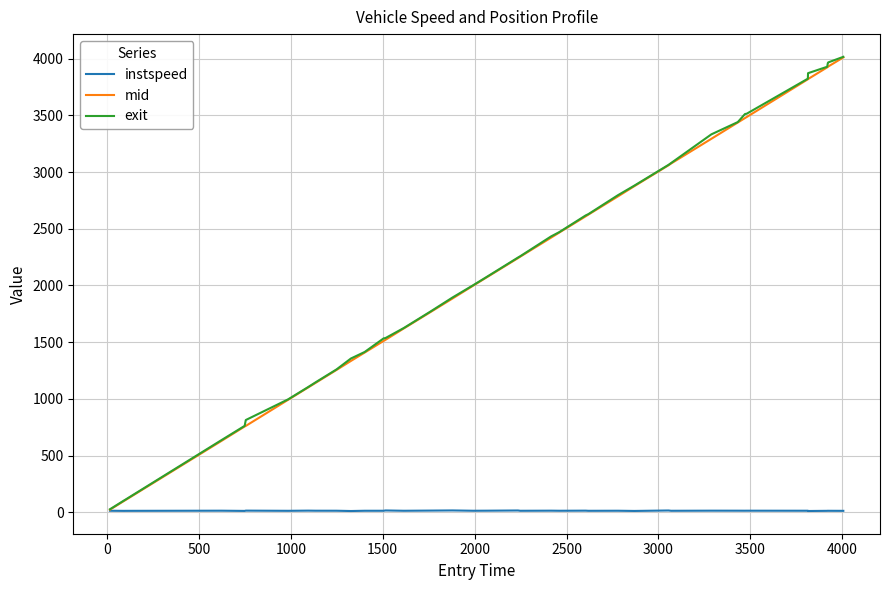

What is the maximum value shown in the chart?

4017.5